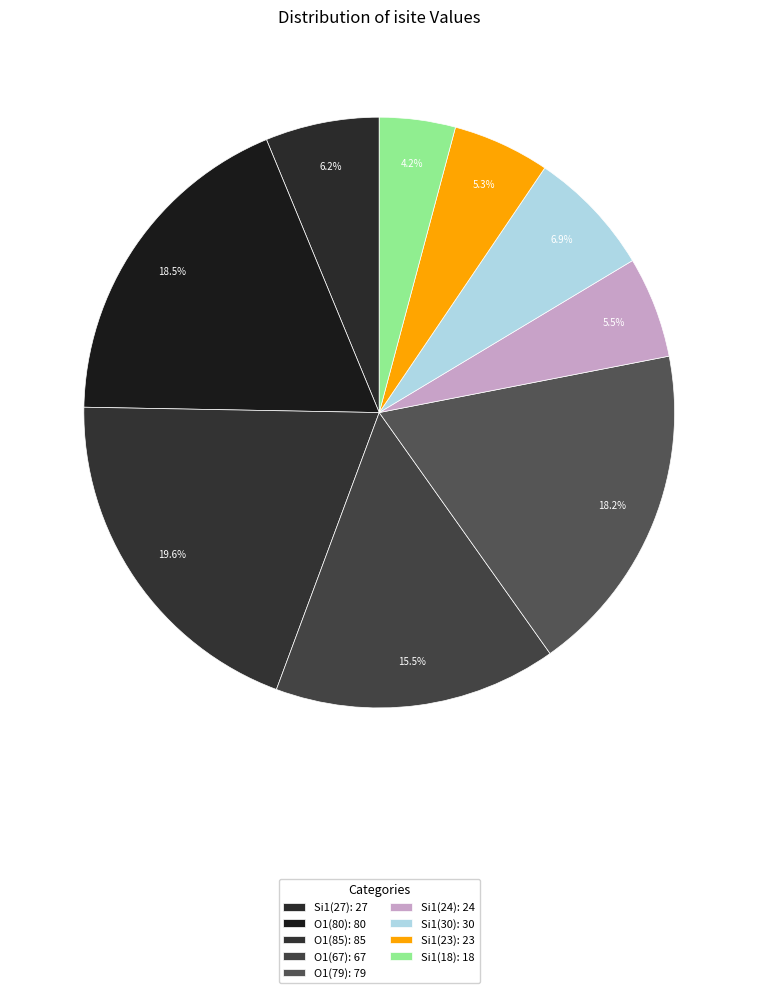

How many segments does this pie chart have?

9